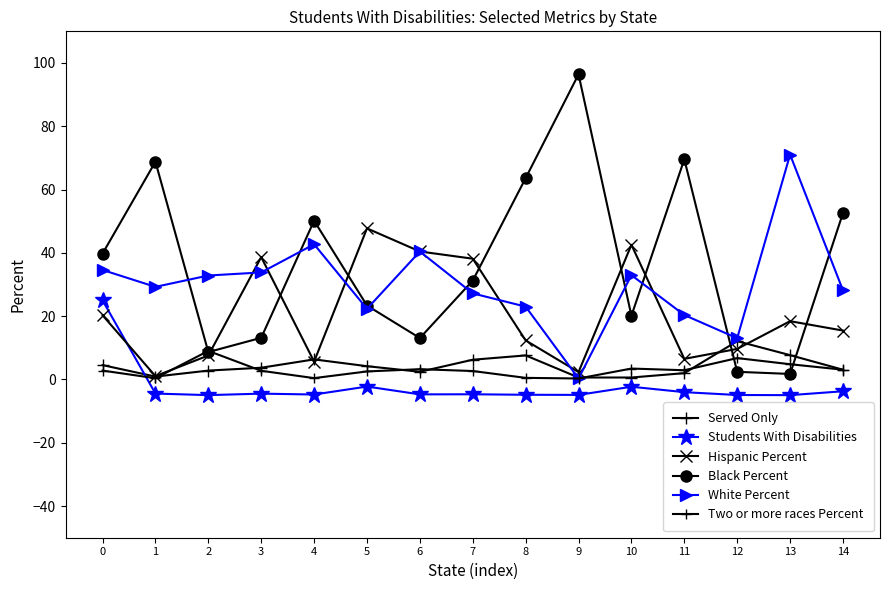

How many categories are shown in the chart?

15